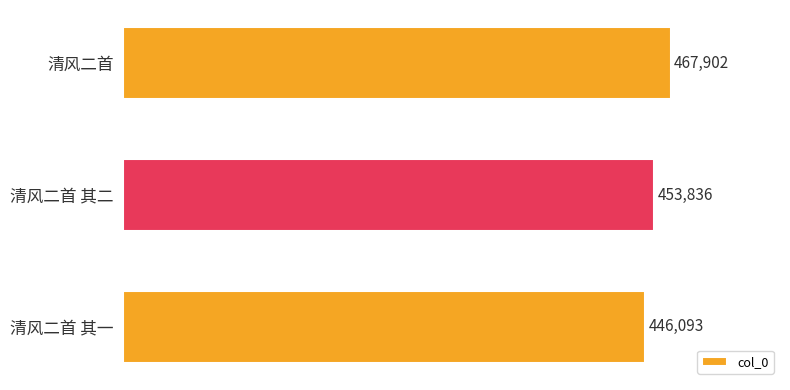

What is the greatest value displayed?

467902